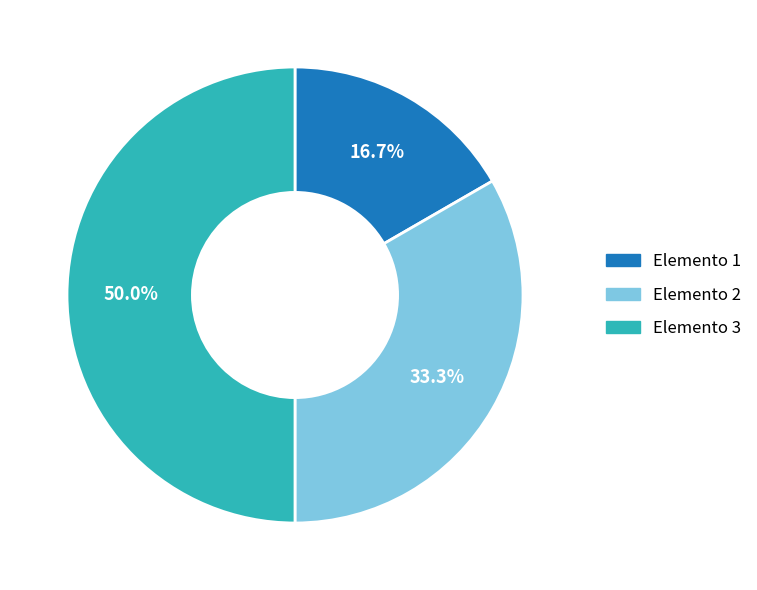

True or false: Elemento 2 accounts for 47% of the total.

False